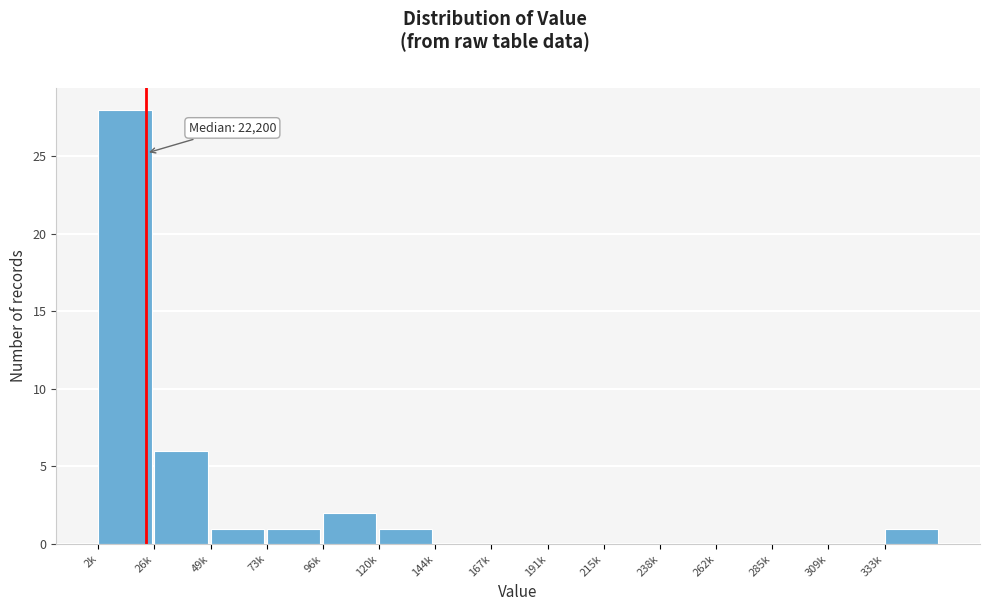

Reading left to right, what are all the values shown in this chart?

2k=28	26k=6	49k=1	73k=1	96k=2	120k=1	144k=0	167k=0	191k=0	215k=0	238k=0	262k=0	285k=0	309k=0	333k=1